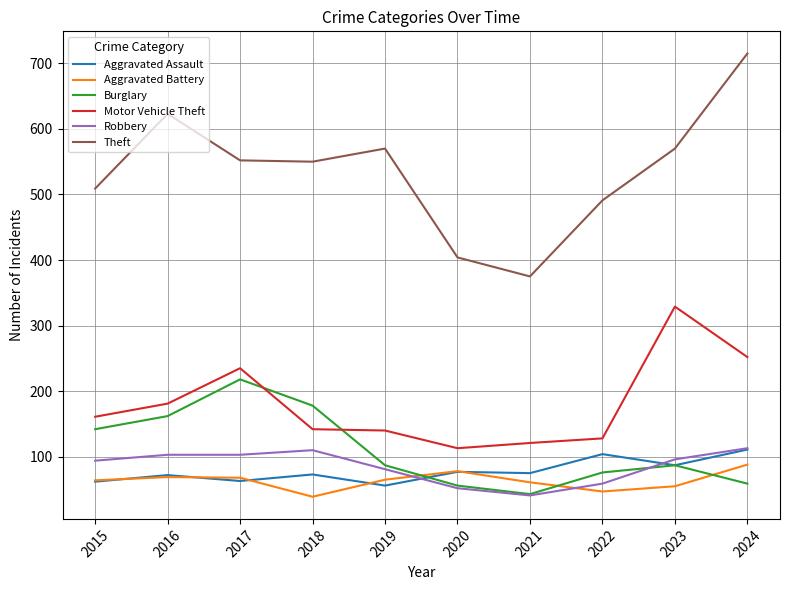

What is the maximum value shown in the chart?

715